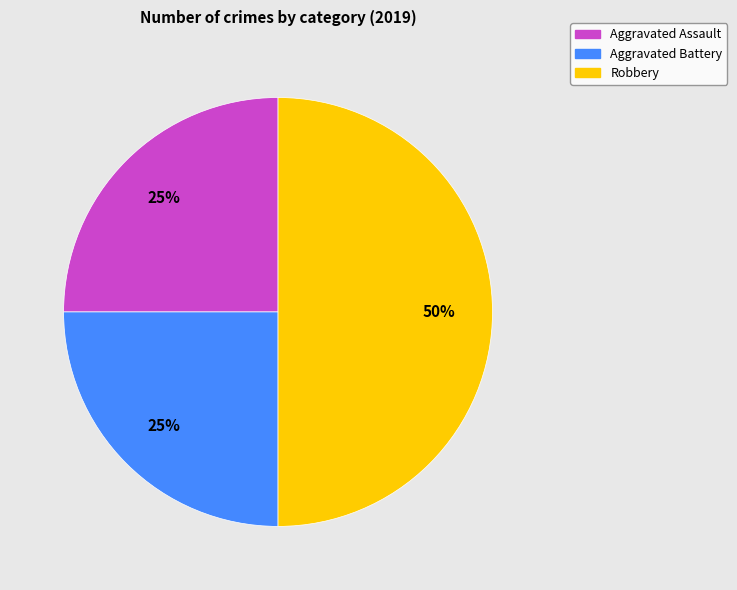

Is Aggravated Battery the majority of the pie?

No